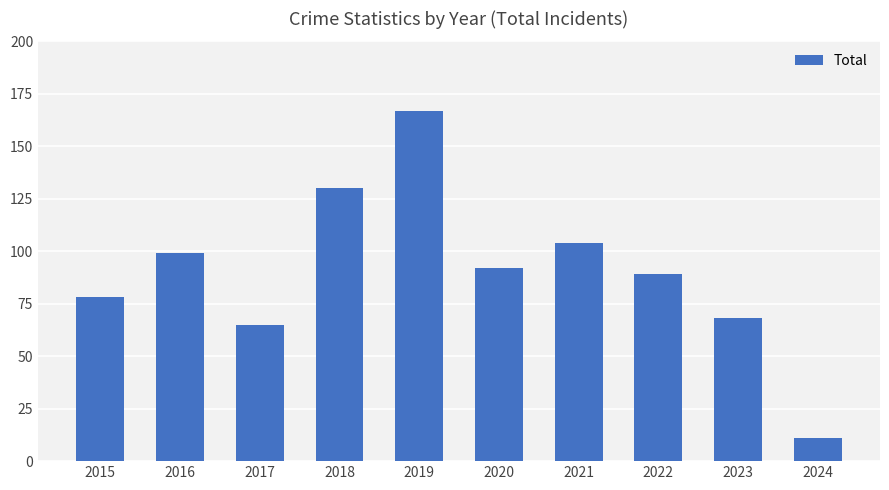

List the labels in order of value, largest first.

2019, 2018, 2021, 2016, 2020, 2022, 2015, 2023, 2017, 2024